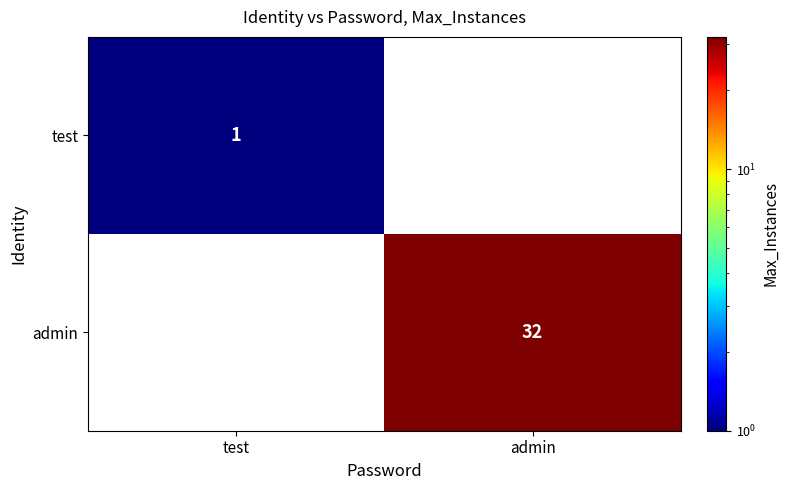

The admin series shows 43 at admin. True or false?

False